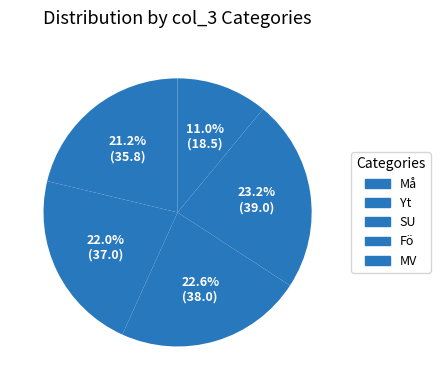

To the nearest percent, what percentage of the pie is Må?

21%